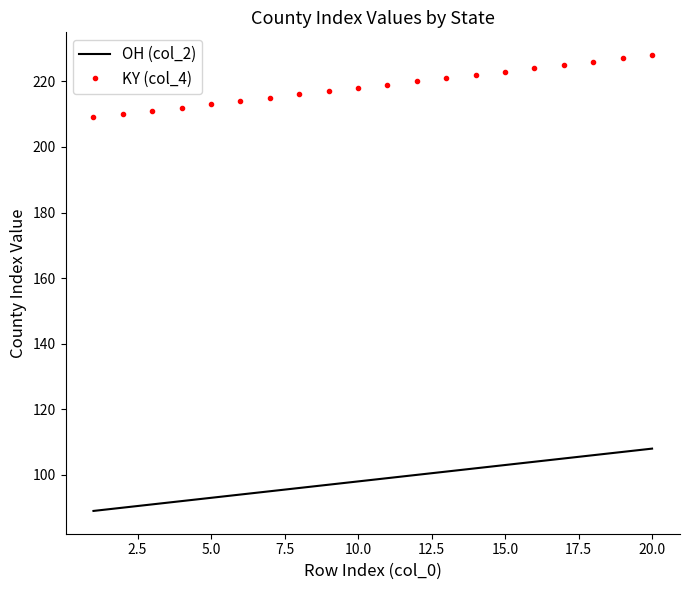

True or false: KY (col_4) and OH (col_2) intersect in this chart.

False